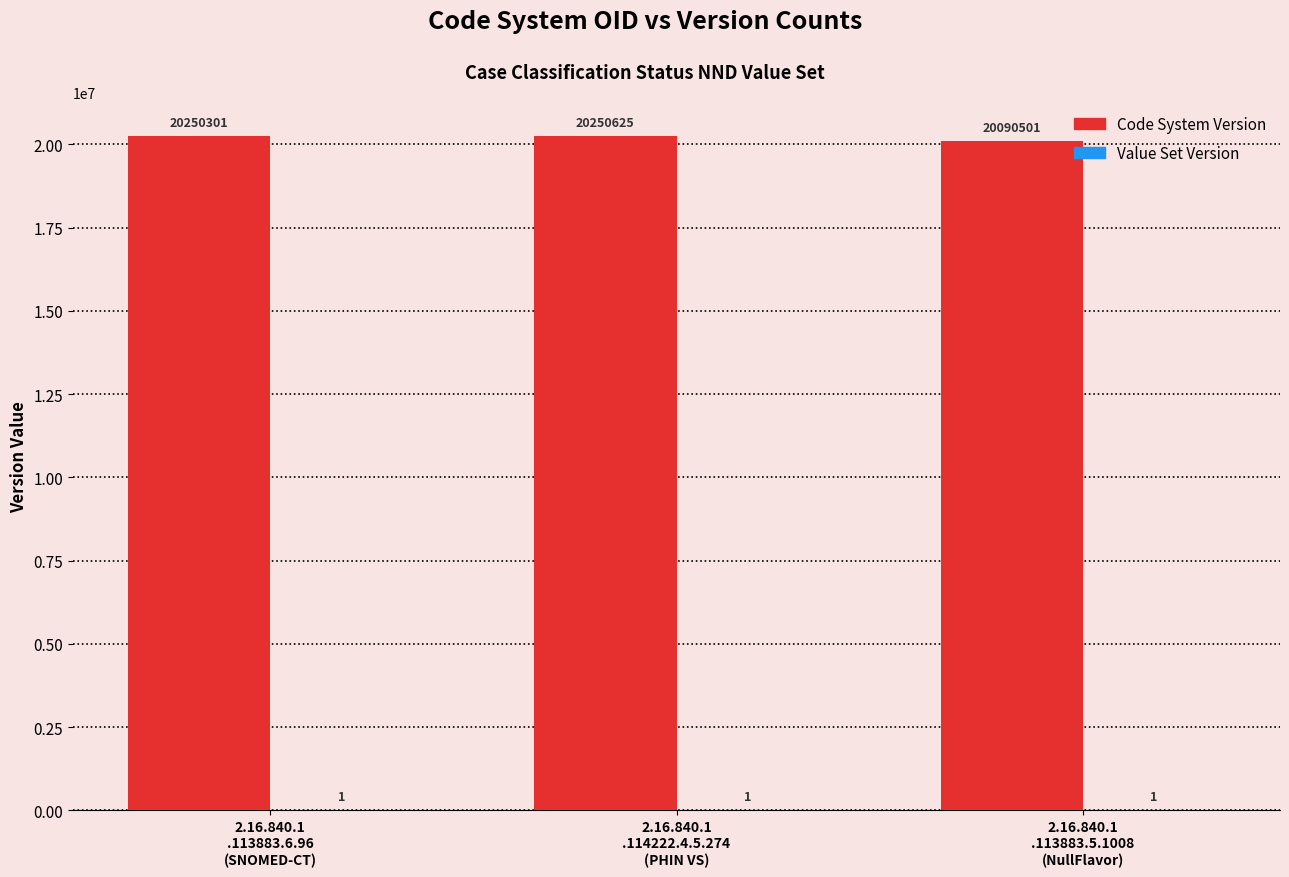

Between 2.16.840.1
.113883.6.96
(SNOMED-CT) and 2.16.840.1
.114222.4.5.274
(PHIN VS), which series saw the biggest shift?

Code System Version